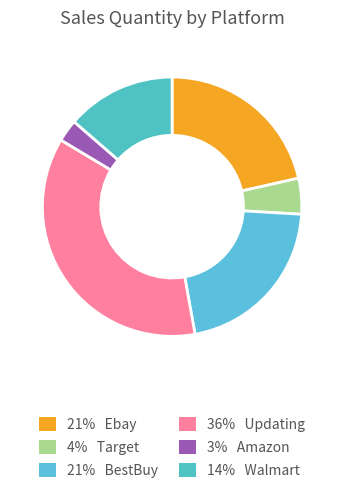

How many segments does this pie chart have?

6